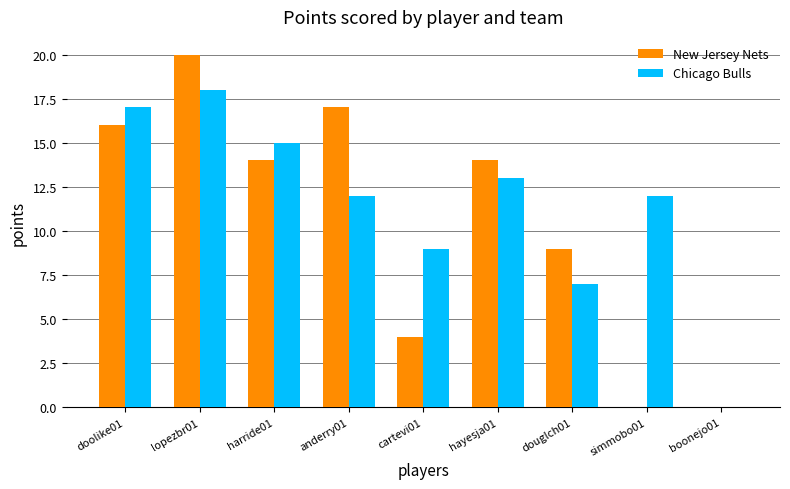

What is the average value of the Chicago Bulls series?

11